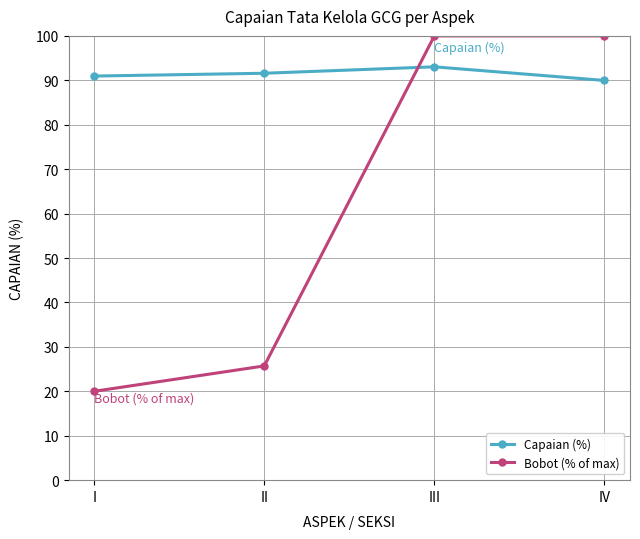

At how many categories does at least one series exceed 32?

4